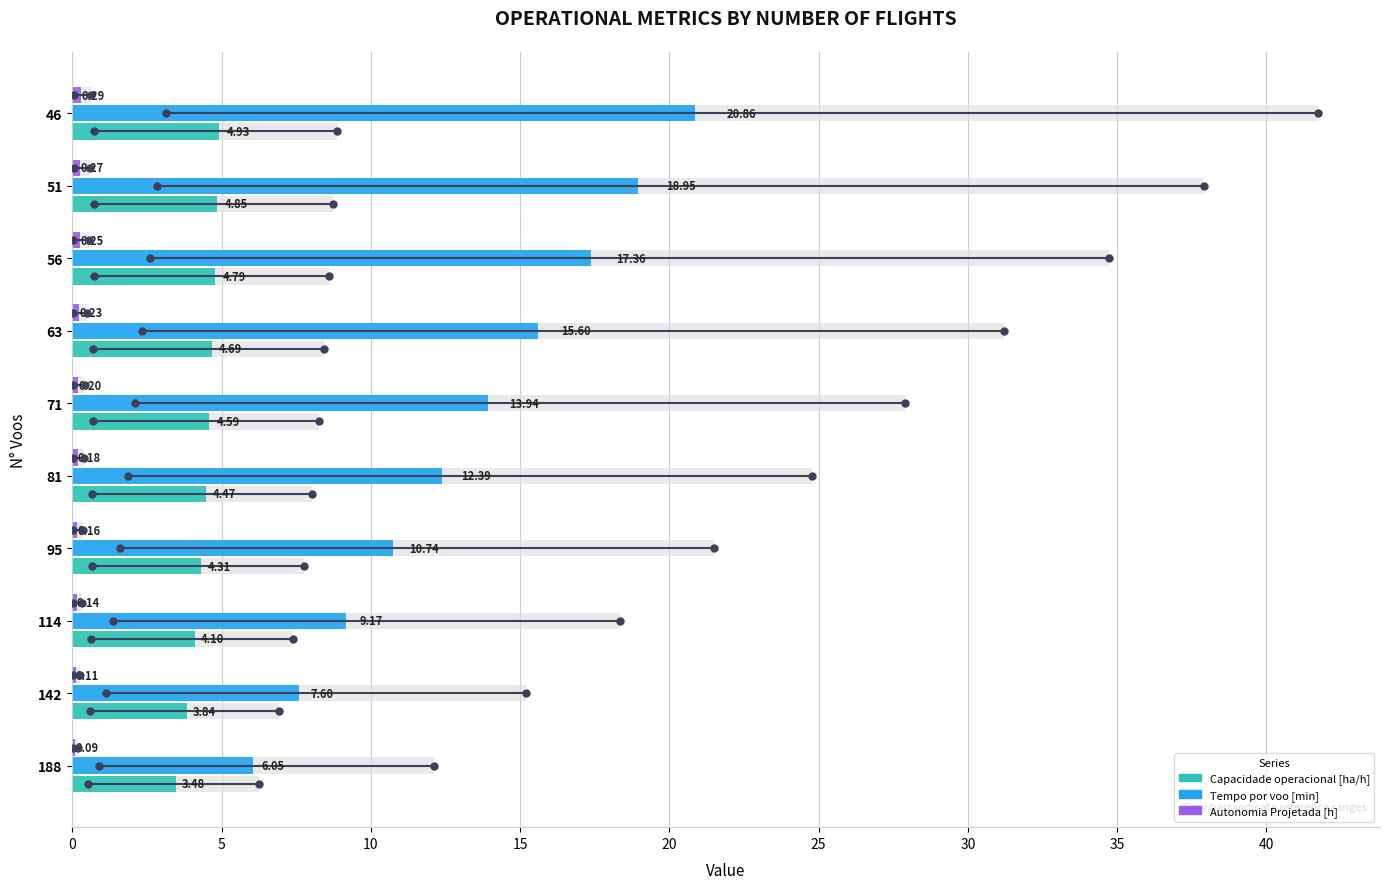

How many data points does each series have?

10